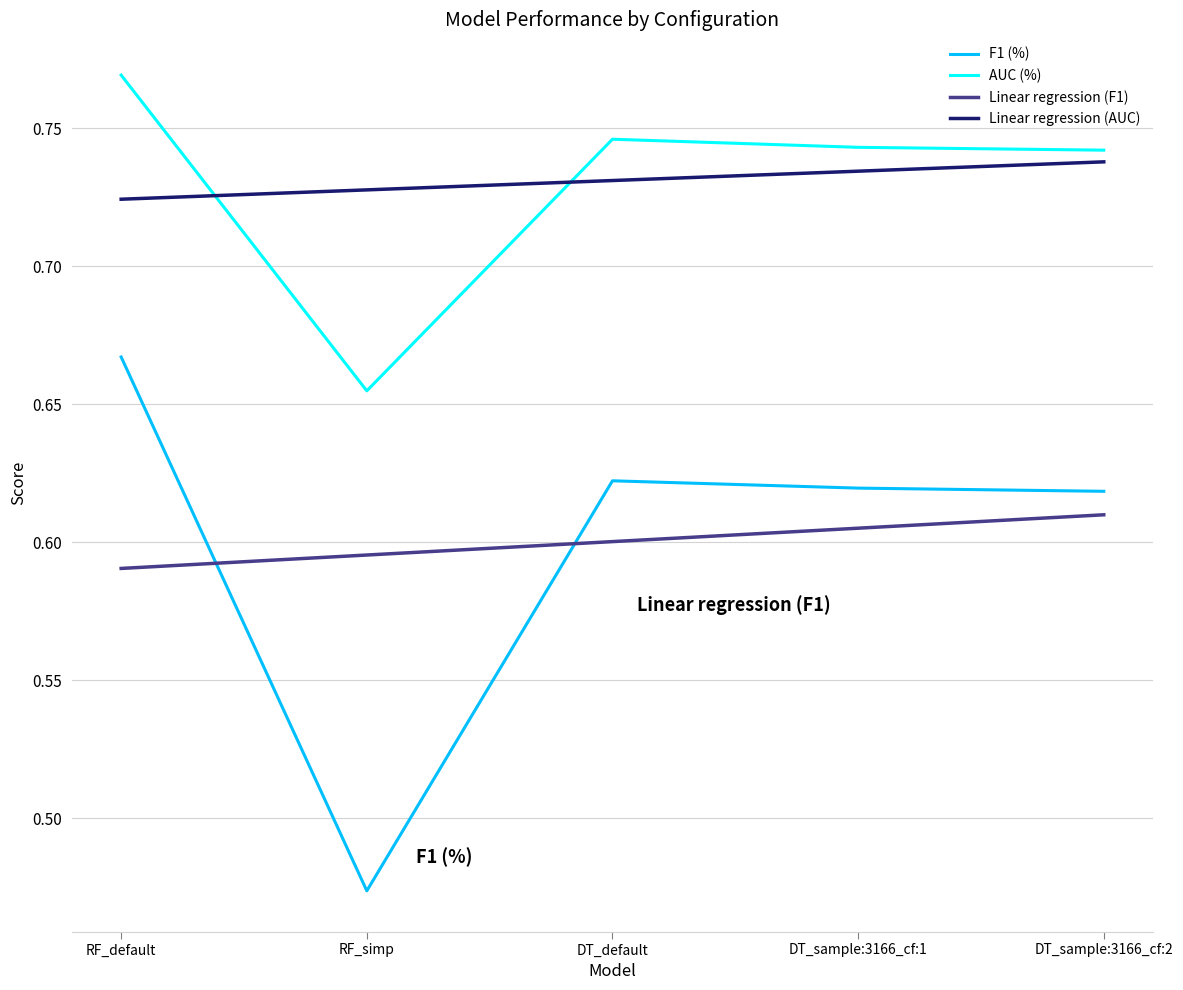

Count the F1 (%) values in the range 0 to 1.

5